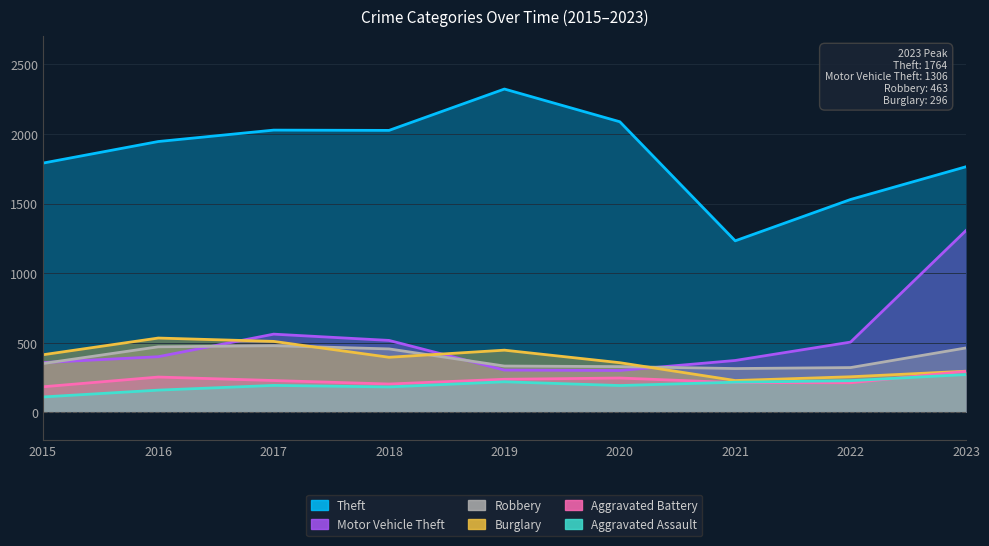

How many data points in Robbery are above 351?

4